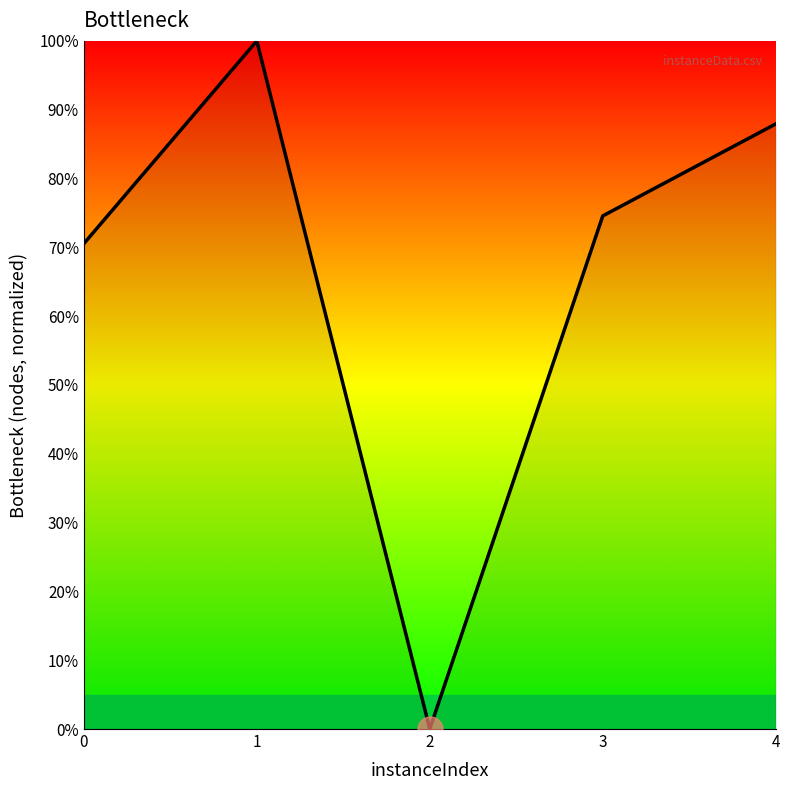

What is the difference between the second highest and minimum values?

87.9